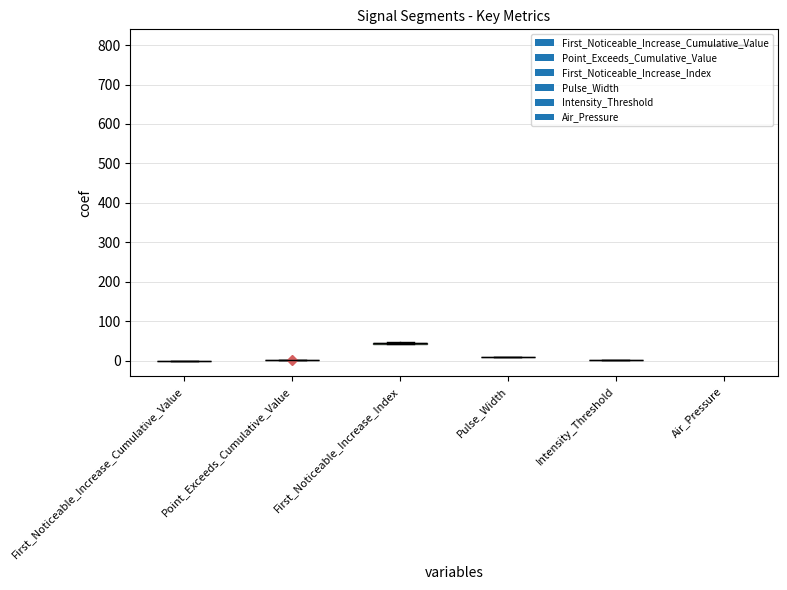

The value of Pulse_Width at signal segment 8 is 2.2. True or false?

False